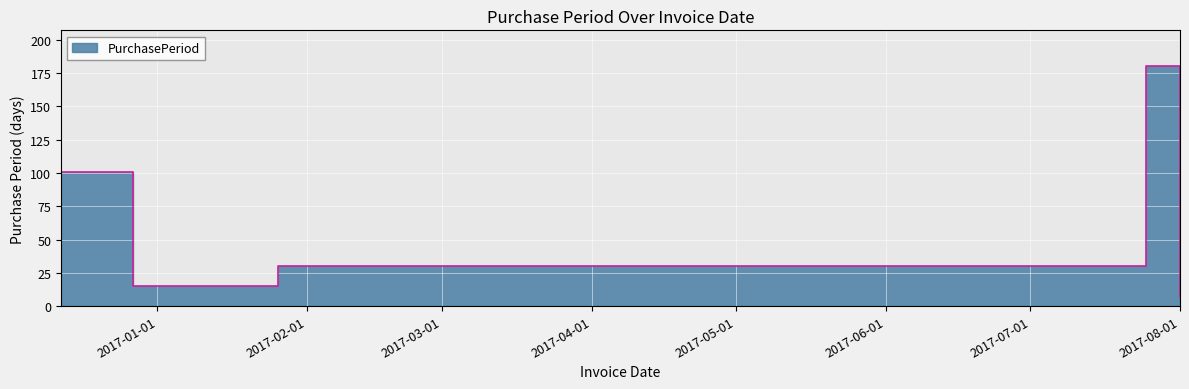

What is the change in value from 2017-01-26 to 2017-07-25?

+150